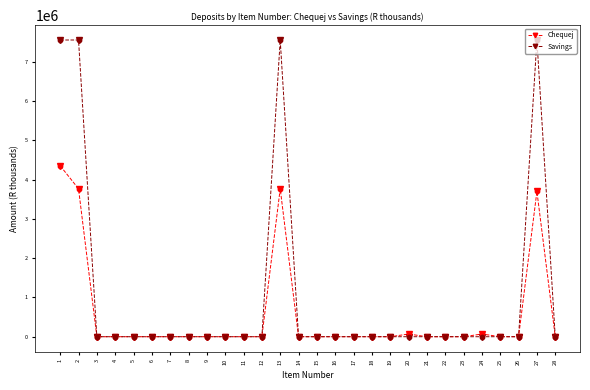

What are all the series names shown in the legend?

Chequej, Savings